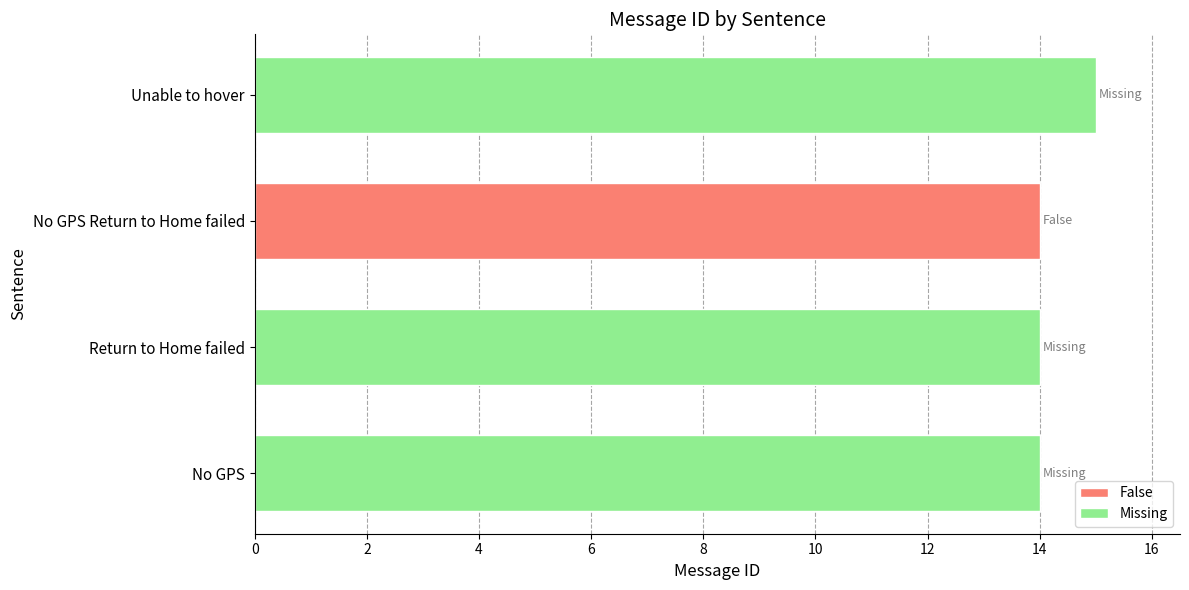

What is the sum of all values?

57